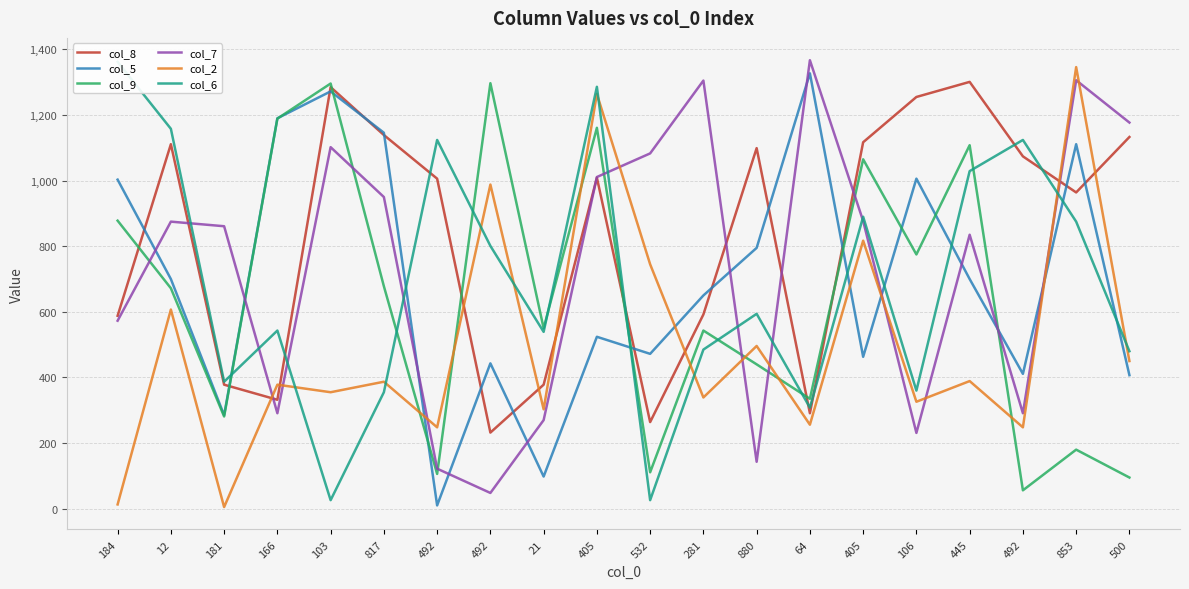

List the series in order of their peak value, highest first.

col_7, col_6, col_2, col_5, col_8, col_9